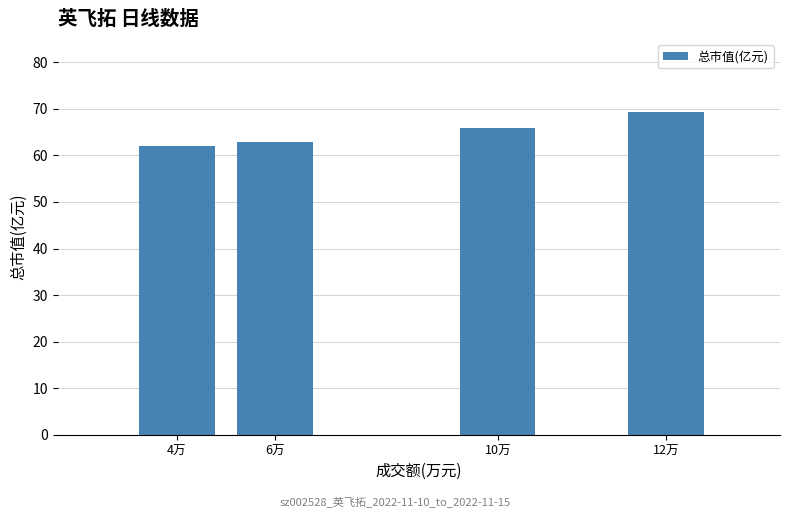

Is it true that the value at 4万 is 62.1?

True